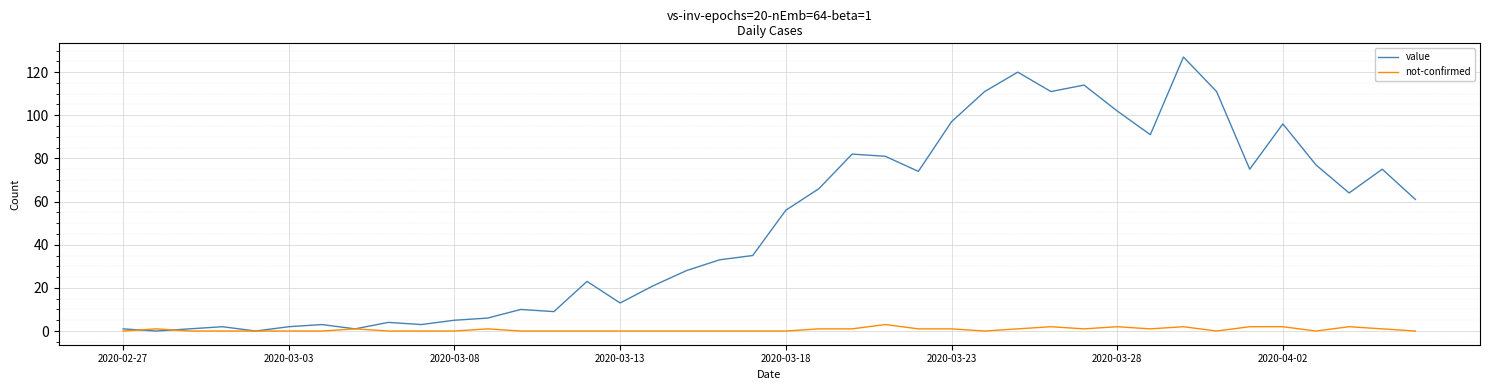

What is the greatest value displayed?

127